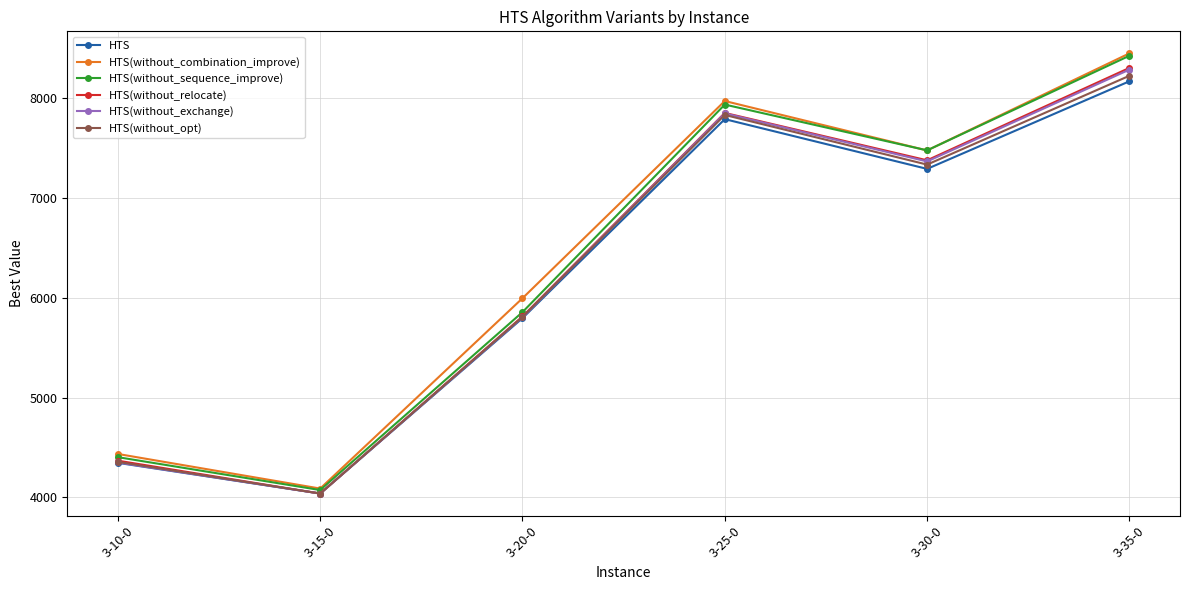

How many lines are shown in the chart?

6